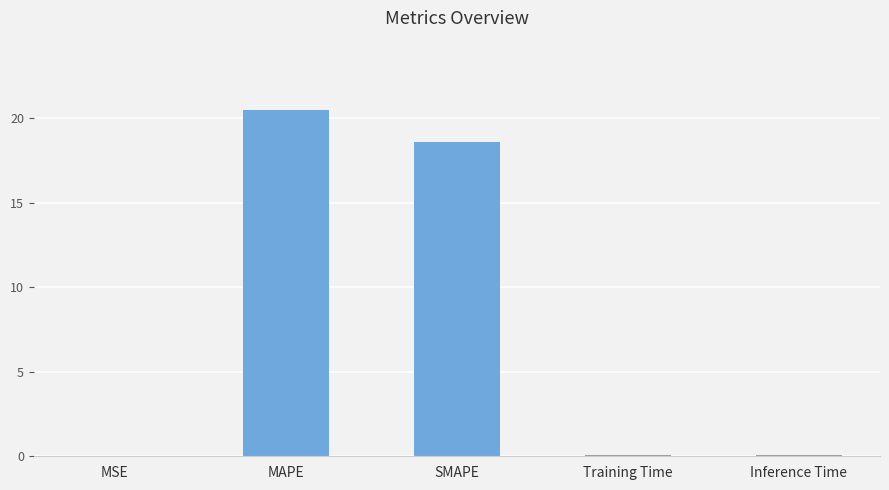

Are the bars horizontal?

No